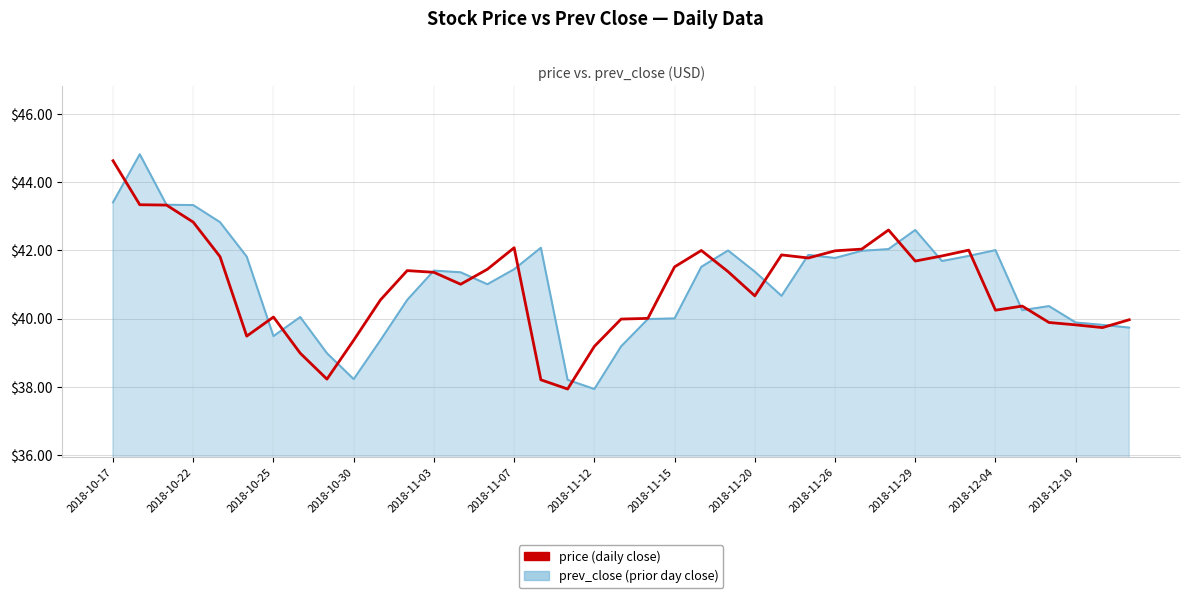

What is the greatest value displayed?

44.8